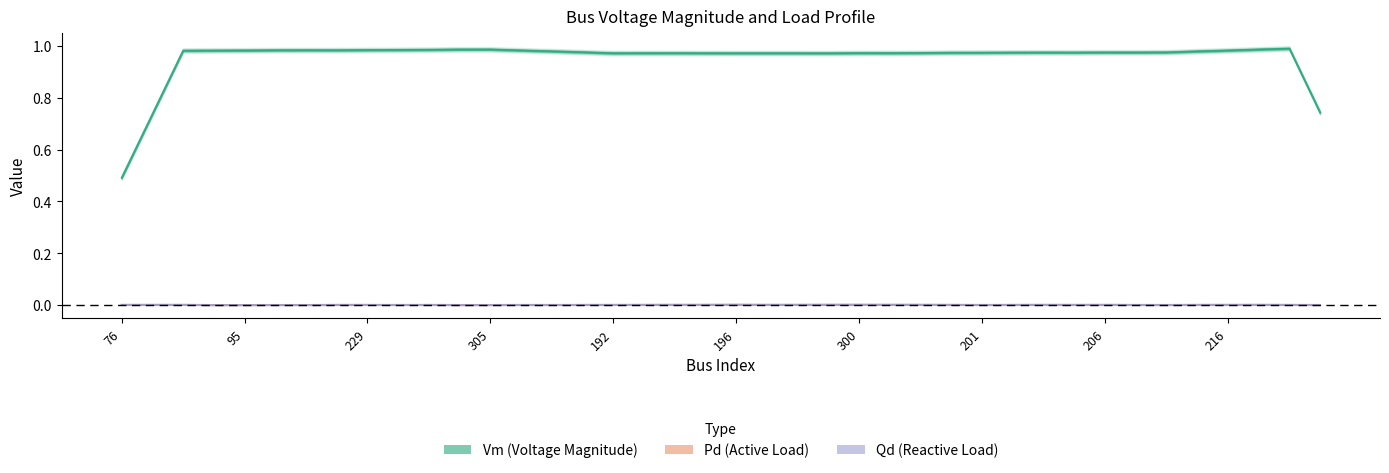

What is the total value across all series at 194?

1.0